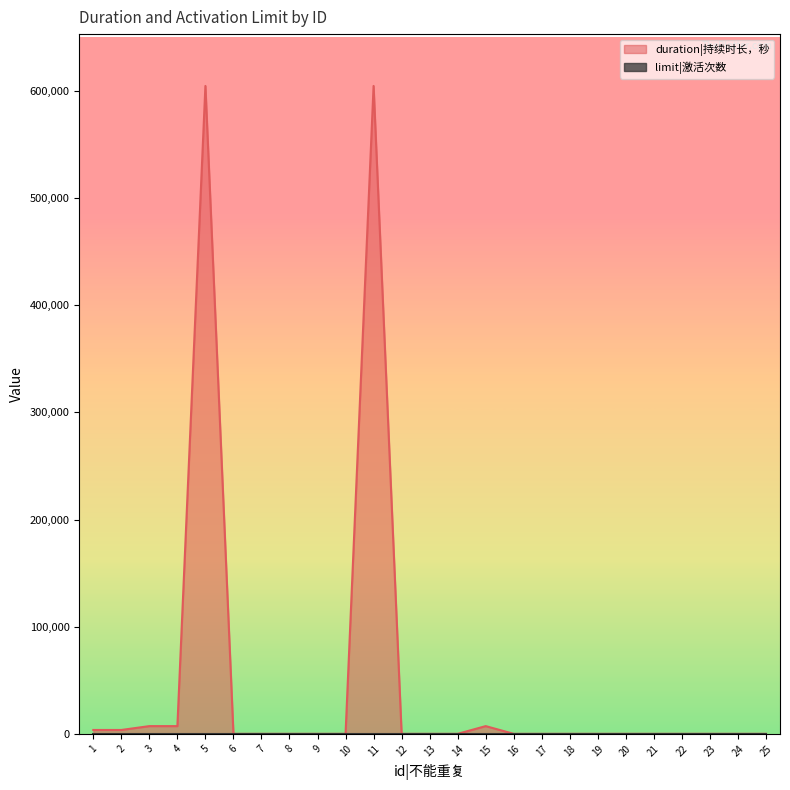

Reading right to left, list all the values displayed in this chart.

0	0	0	0	0	0	0	0	0	0	7200	0	0	0	604800	0	0	0	0	0	604800	7200	7200	3600	3600